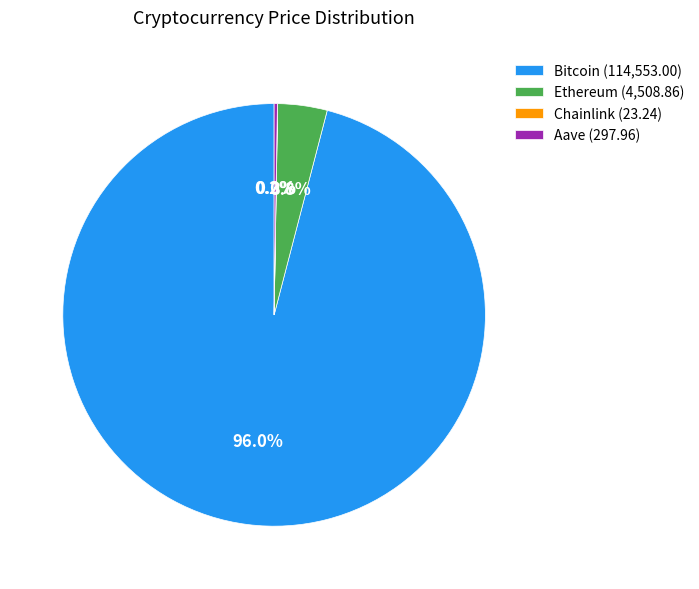

What is the largest slice in the pie chart?

Bitcoin